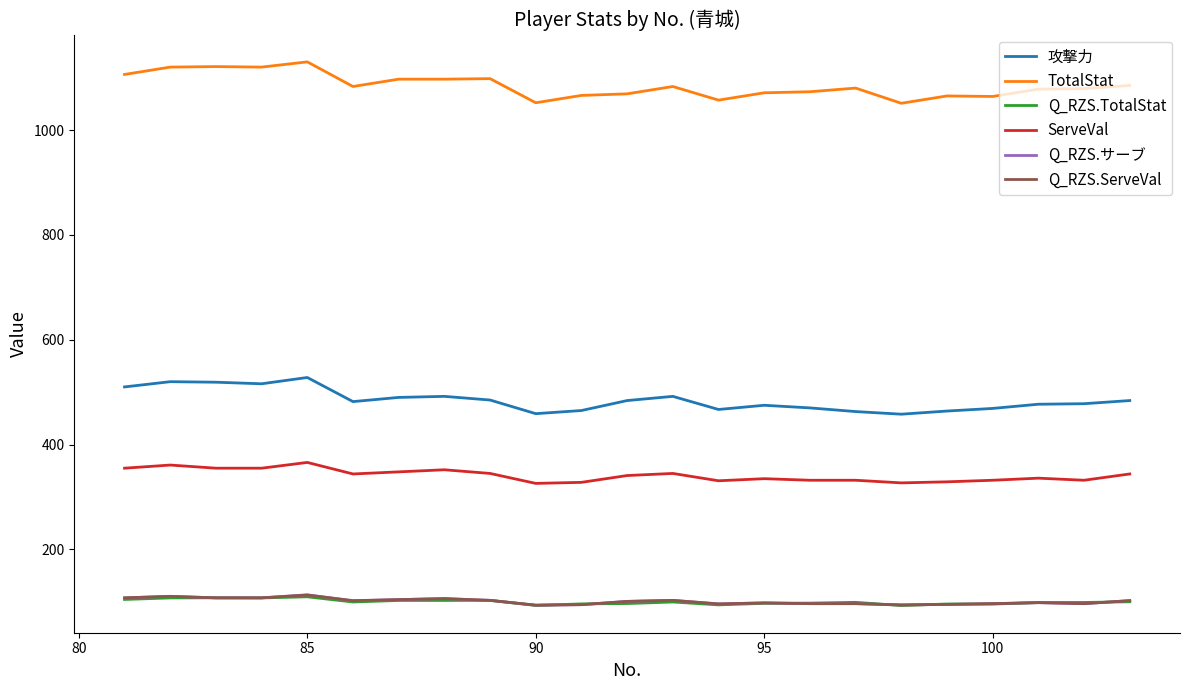

What is the greatest value displayed?

1130.0